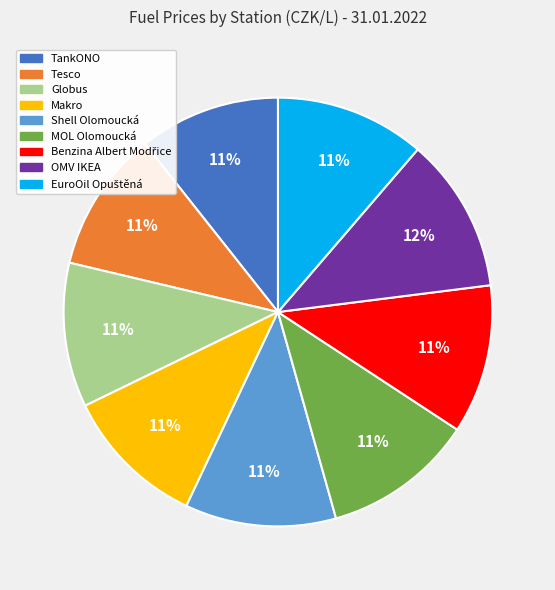

What percentage is the MOL Olomoucká slice, to the nearest percent?

11%